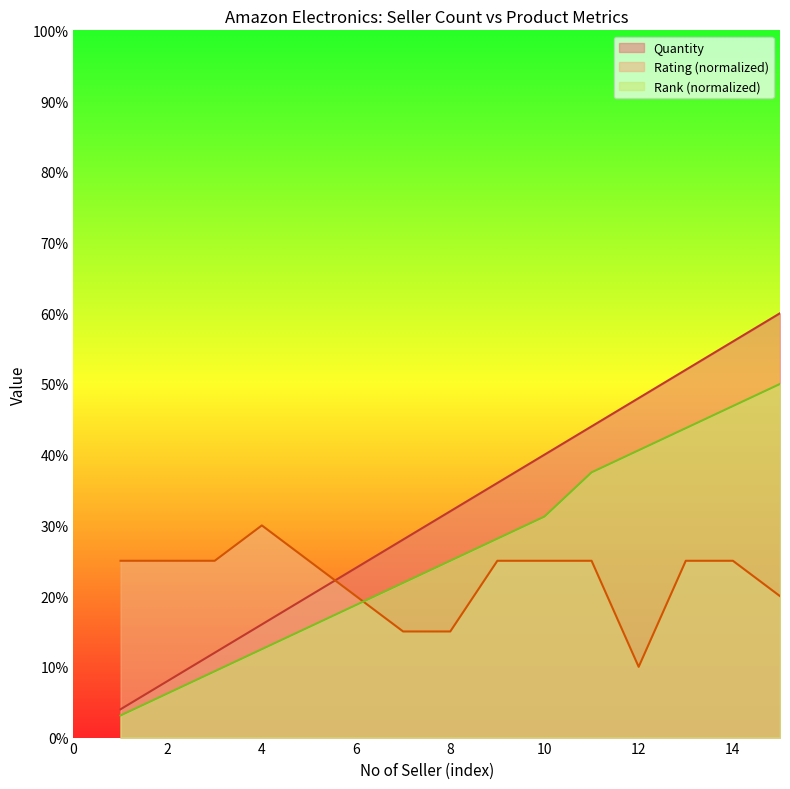

What is the spread (max minus min) of values at 1?

21.9